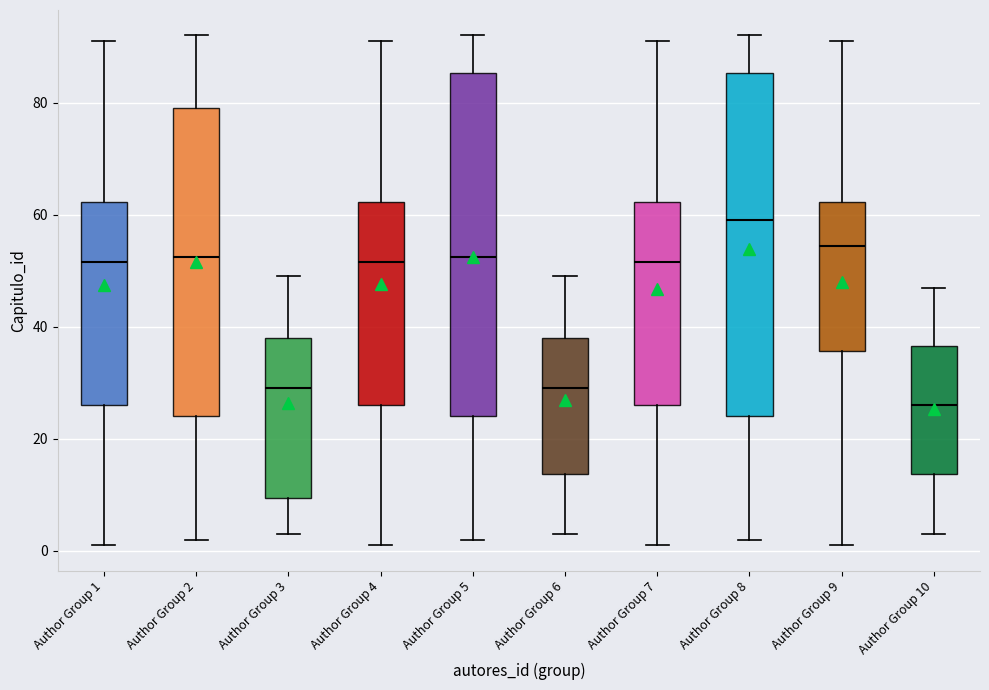

Which box's median line is the highest?

Author Group 8